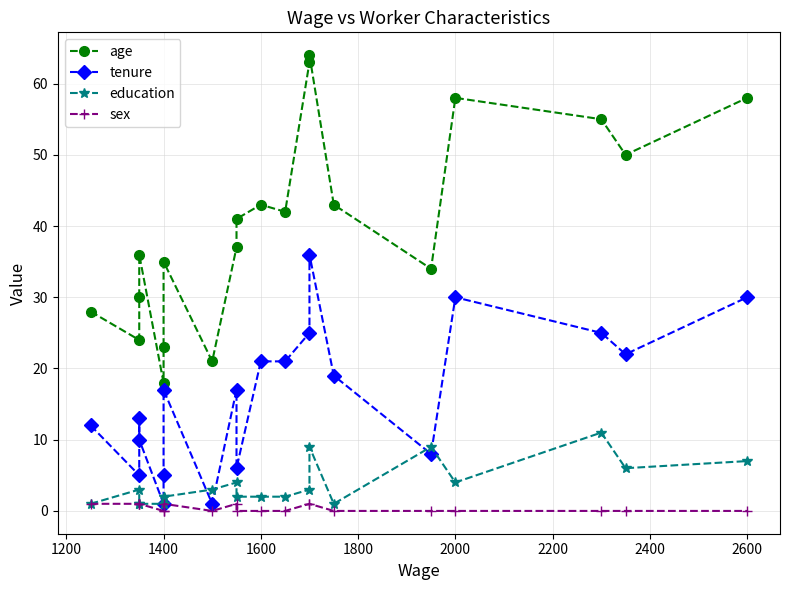

What are all the series names shown in the legend?

age, tenure, education, sex